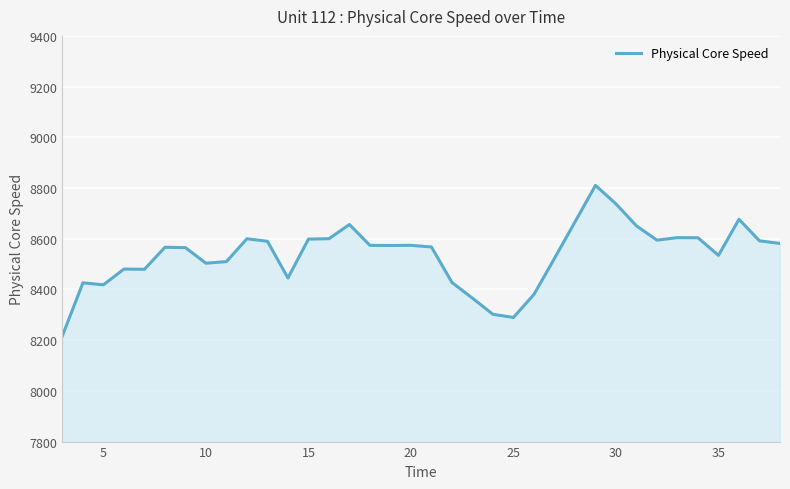

What is the smallest value displayed?

8217.4